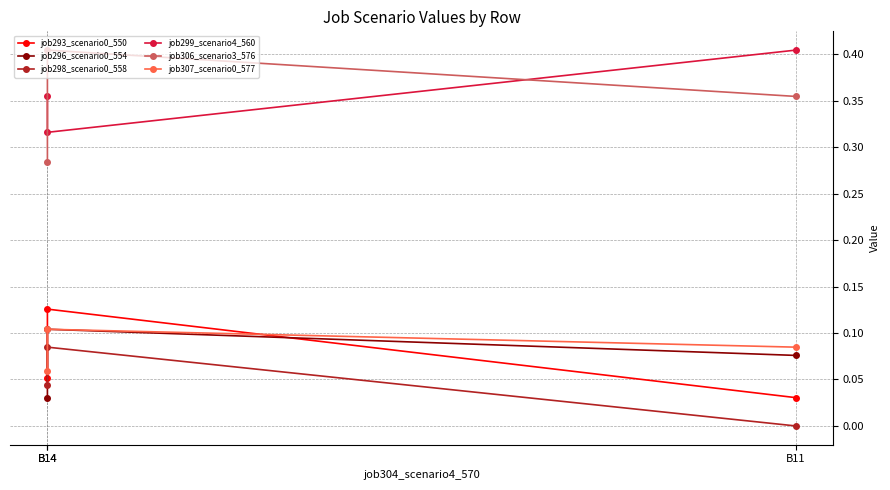

The value of job293_scenario0_550 at B14 is 0.1. True or false?

False